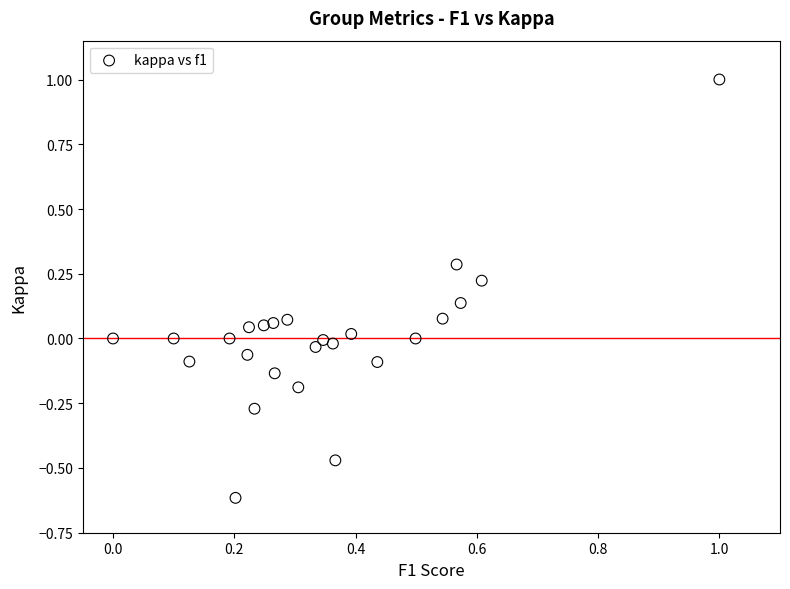

What is the range of X values (max minus min)?

1.0